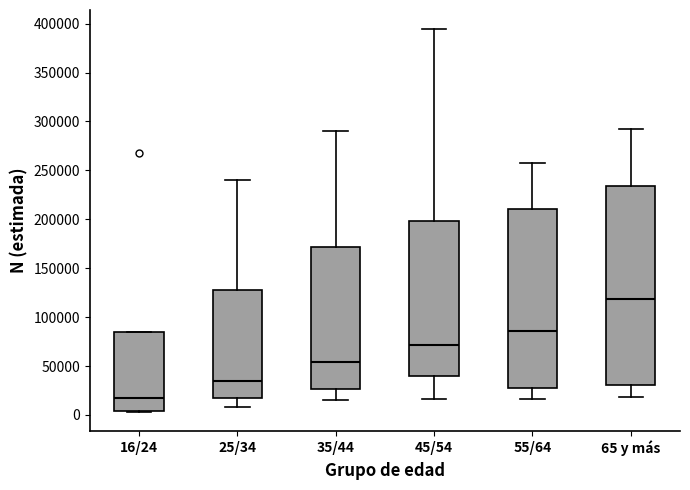

Reading left to right, read every box against the y-axis: the position of its median line, the range the box covers, and the ends of its whiskers. The values are not printed on the chart, so give them approximately, as read against the axis.

16/24: median 15000, box 5000 to 85000, whiskers 5000 to 85000
25/34: median 35000, box 20000 to 125000, whiskers 10000 to 240000
35/44: median 55000, box 25000 to 170000, whiskers 15000 to 290000
45/54: median 70000, box 40000 to 200000, whiskers 15000 to 395000
55/64: median 85000, box 30000 to 210000, whiskers 15000 to 260000
65 y más: median 120000, box 30000 to 235000, whiskers 20000 to 295000